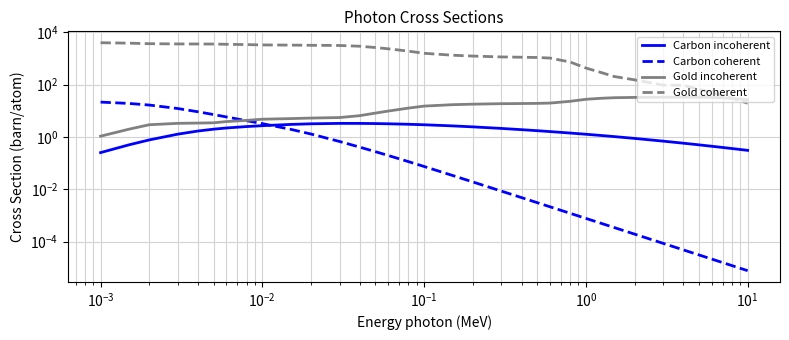

What is the value of the Carbon coherent point at the 14th from the left?

0.3